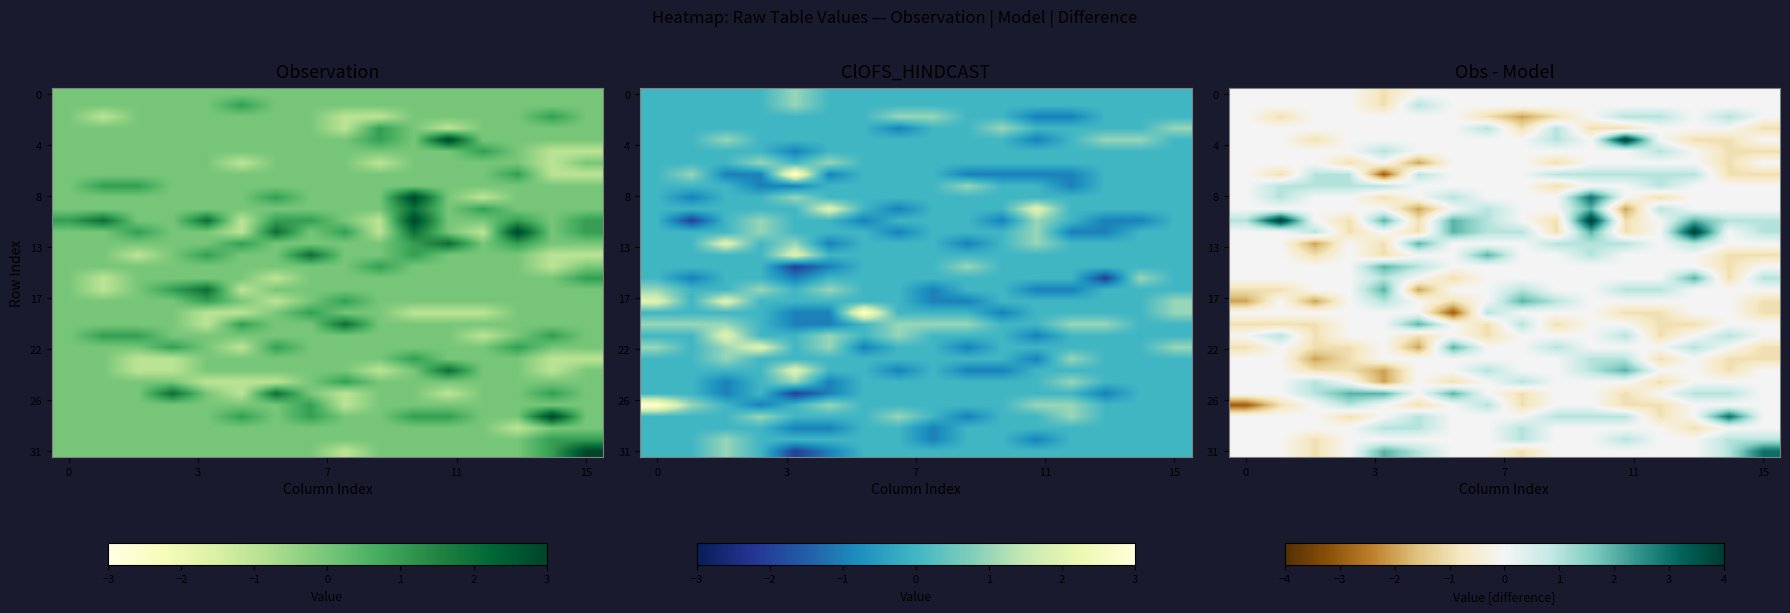

What is the difference between the highest and lowest values at 6?

5